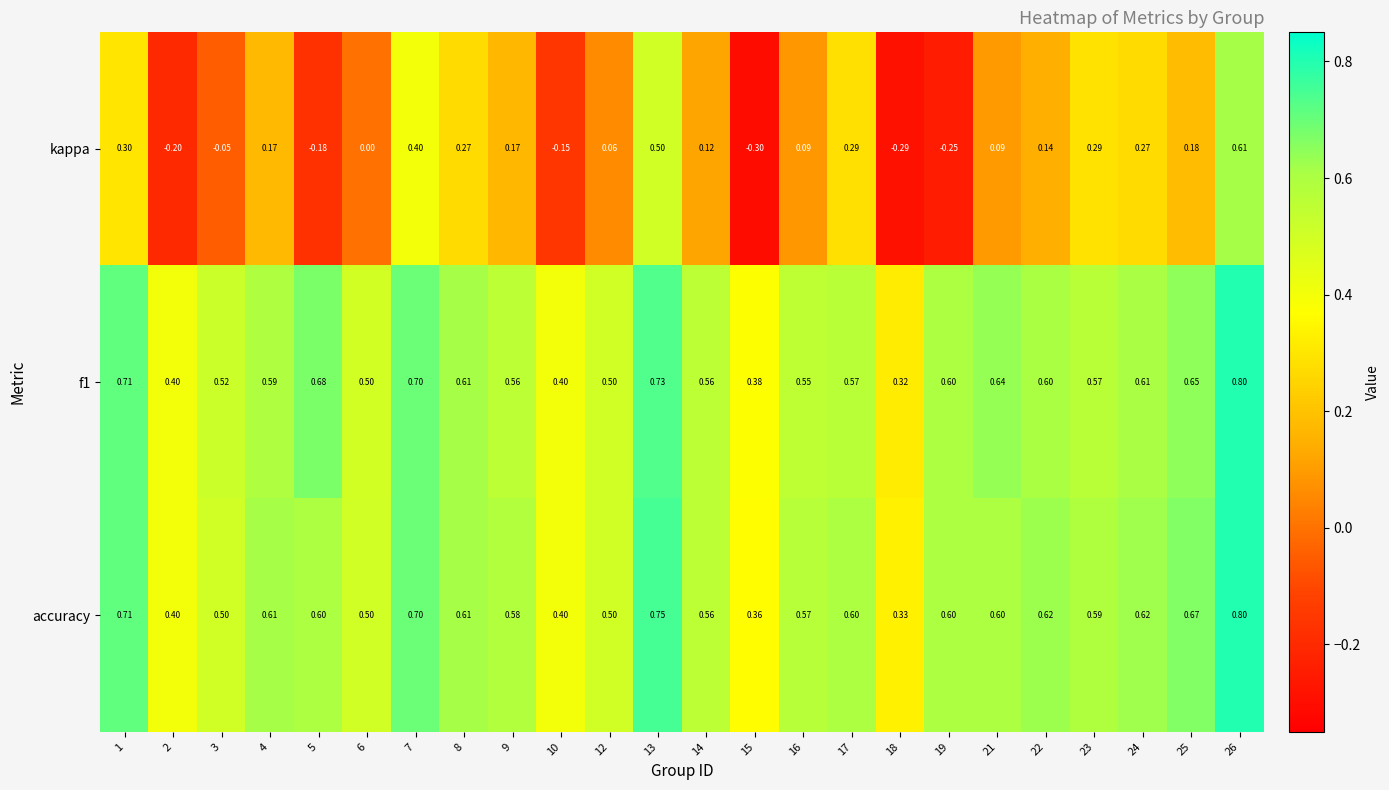

Which series has the largest total across all categories?

accuracy